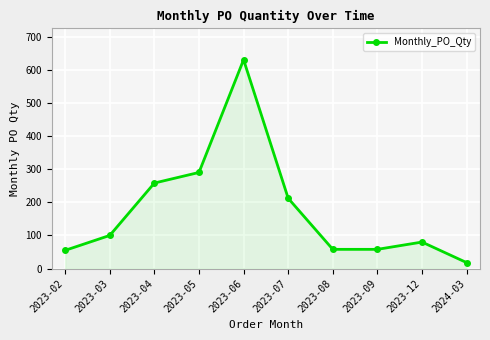

Which has a higher value, 2024-03 or 2023-05?

2023-05